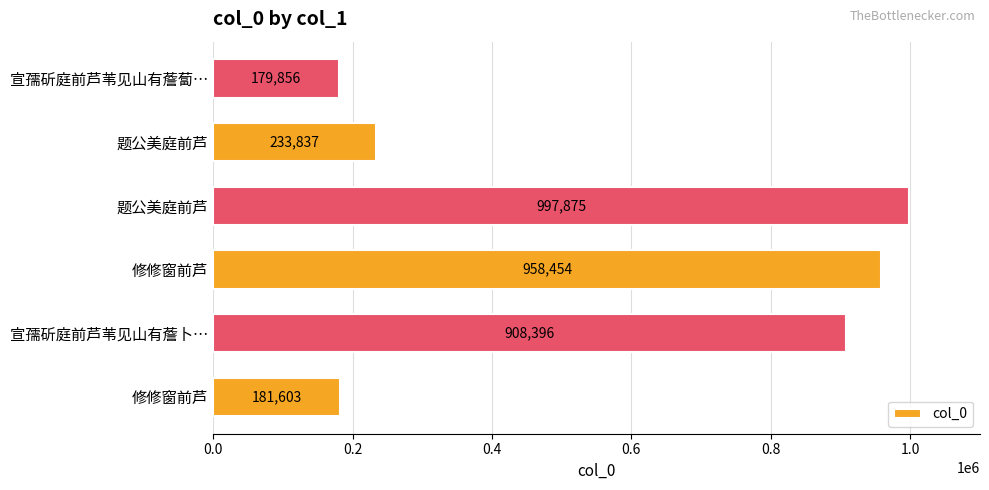

Are the bars horizontal?

Yes